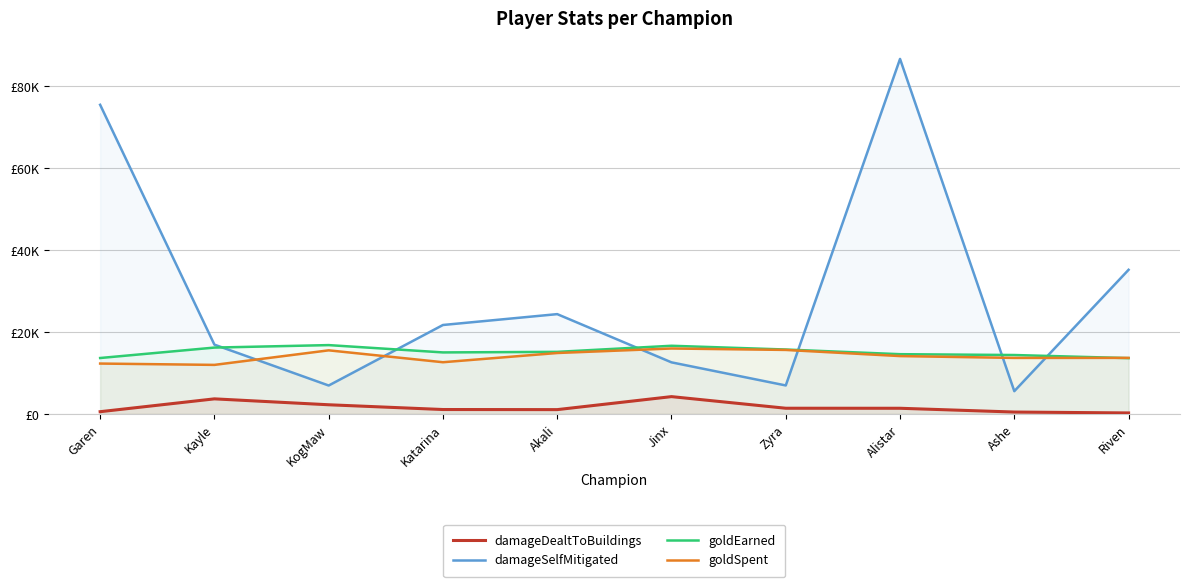

The value of damageSelfMitigated at Akali is 24382. True or false?

True